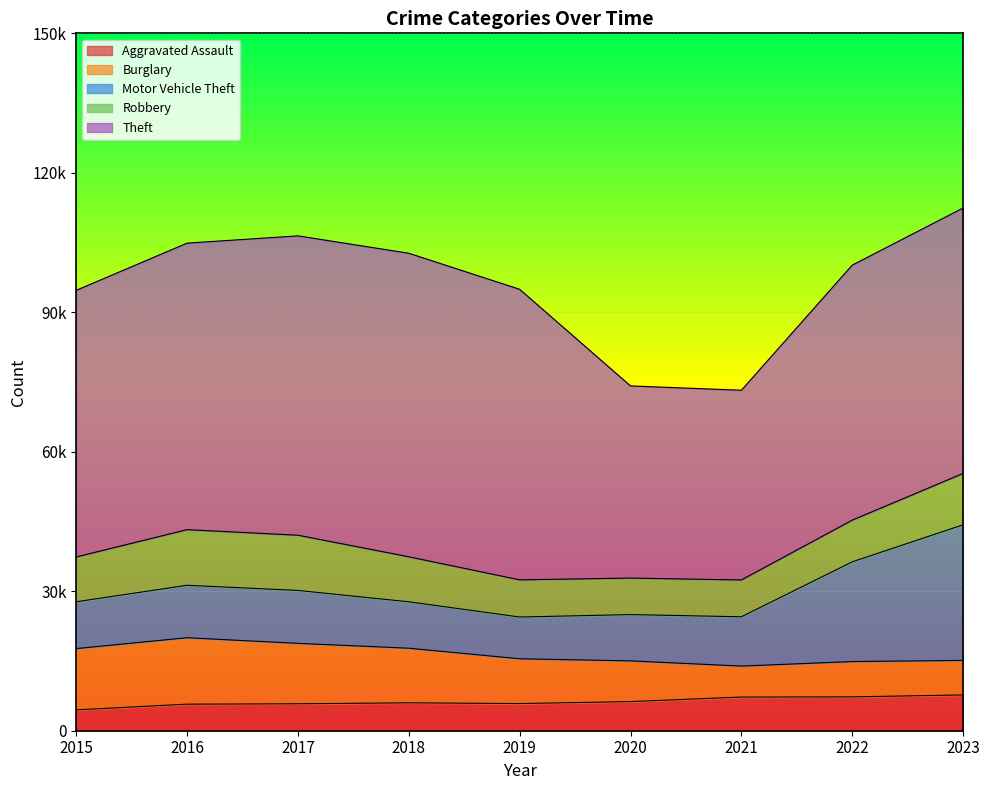

What is the value of the Robbery point at the 2nd from the left?

11960